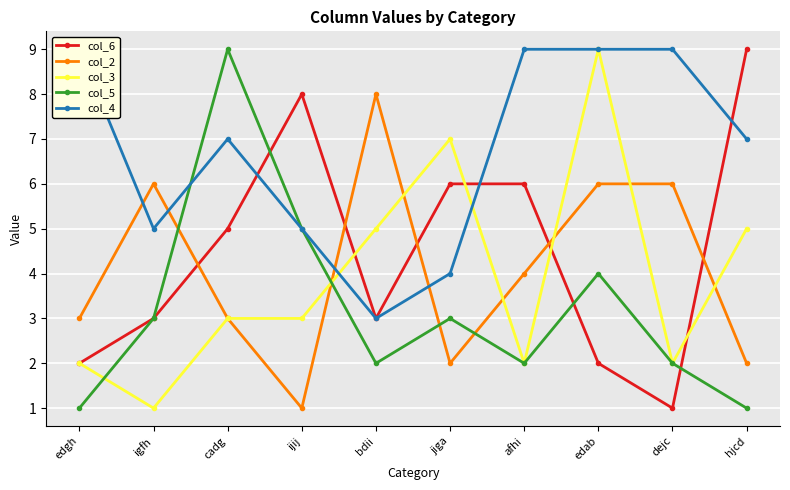

How many times do col_6 and col_4 cross each other?

3